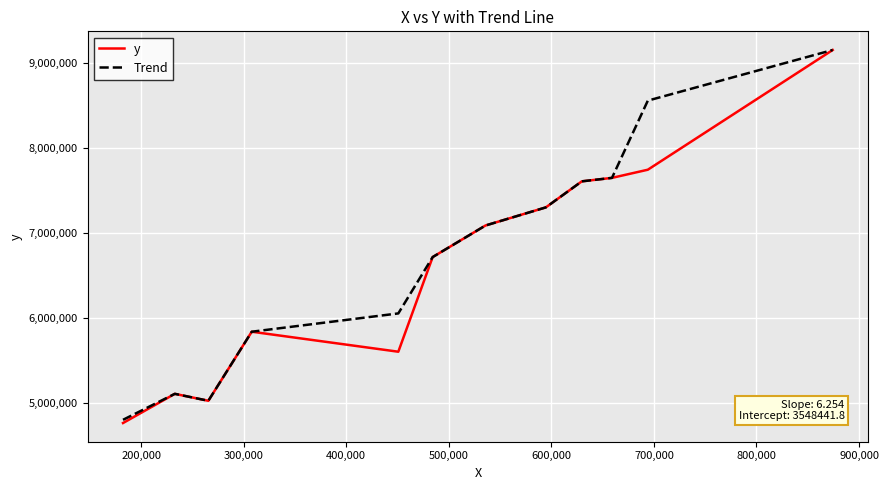

Count the number of categories in the chart.

12